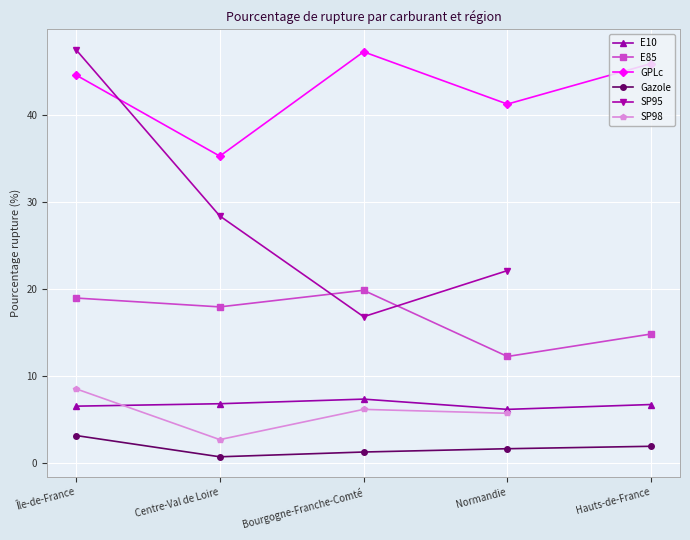

True or false: GPLc and Gazole cross at least once.

False